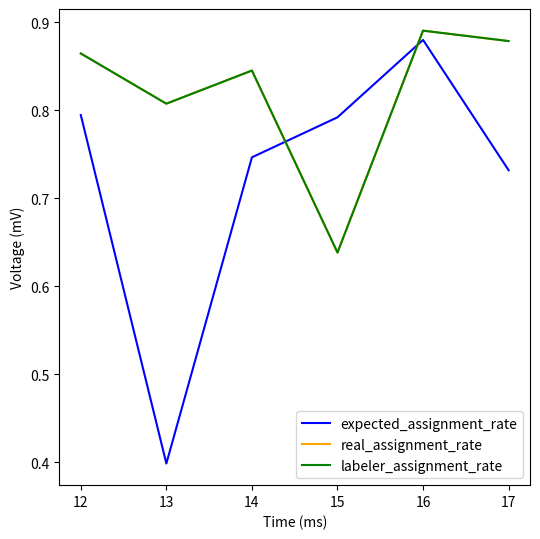

Does the chart have visible grid lines?

No